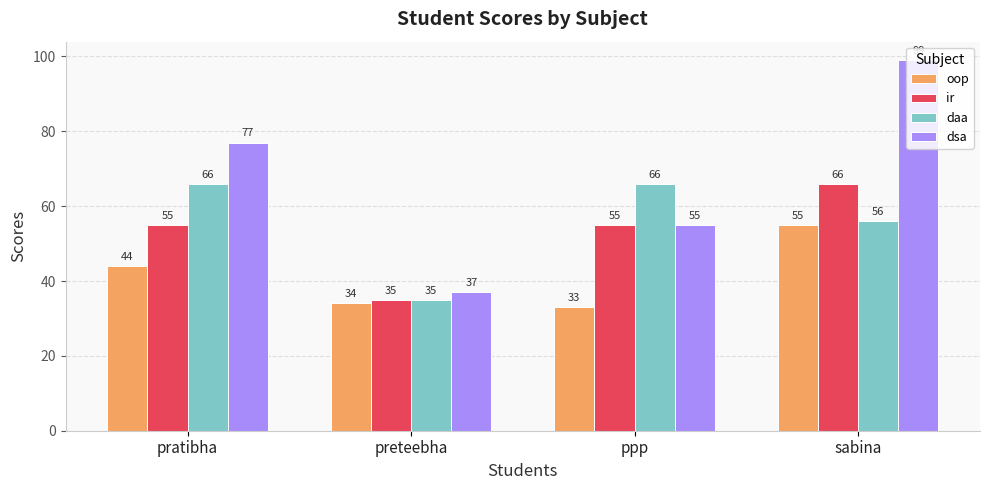

Which series has the largest range (max minus min)?

dsa